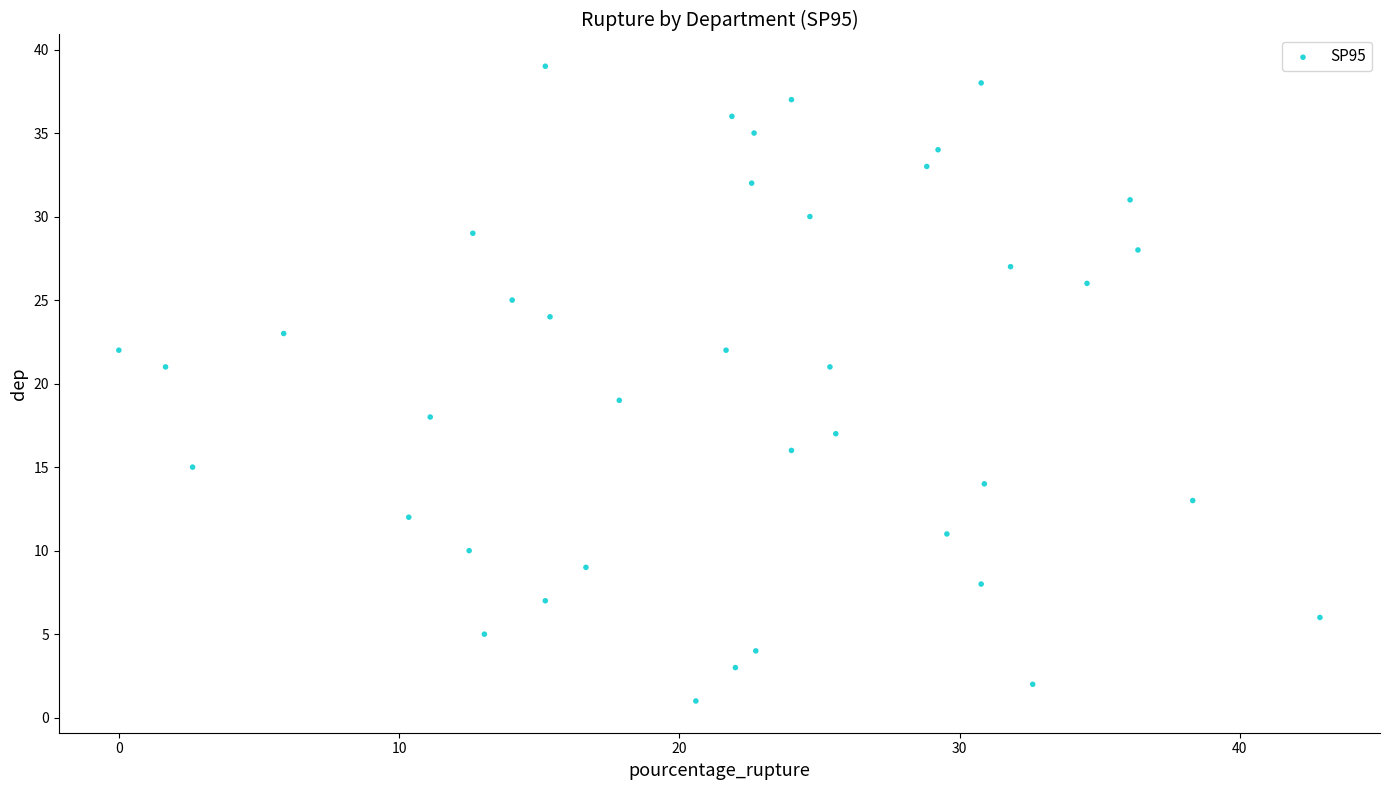

What is the range of Y values (max minus min)?

38